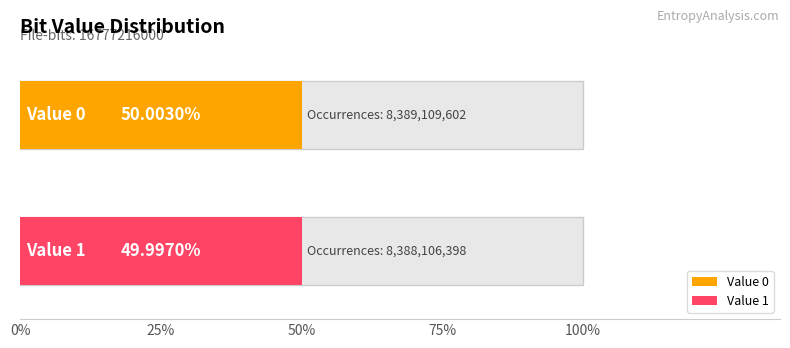

Are the bars horizontal?

Yes